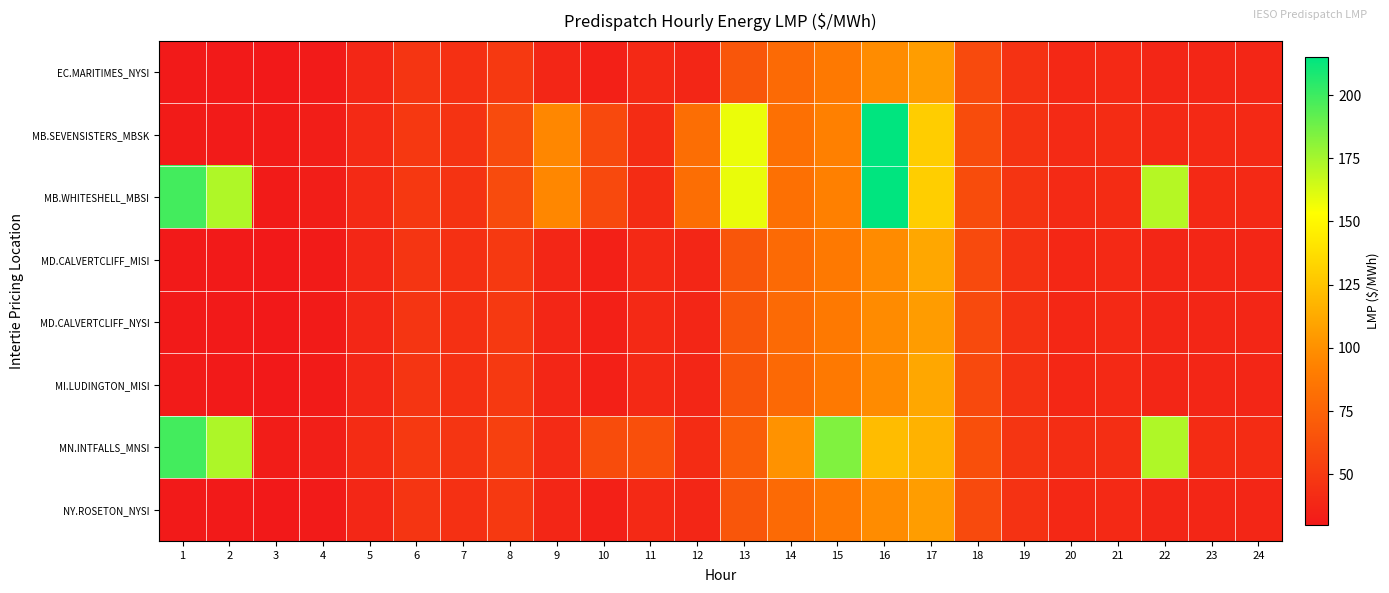

Which has a higher value, 9 or 16?

16